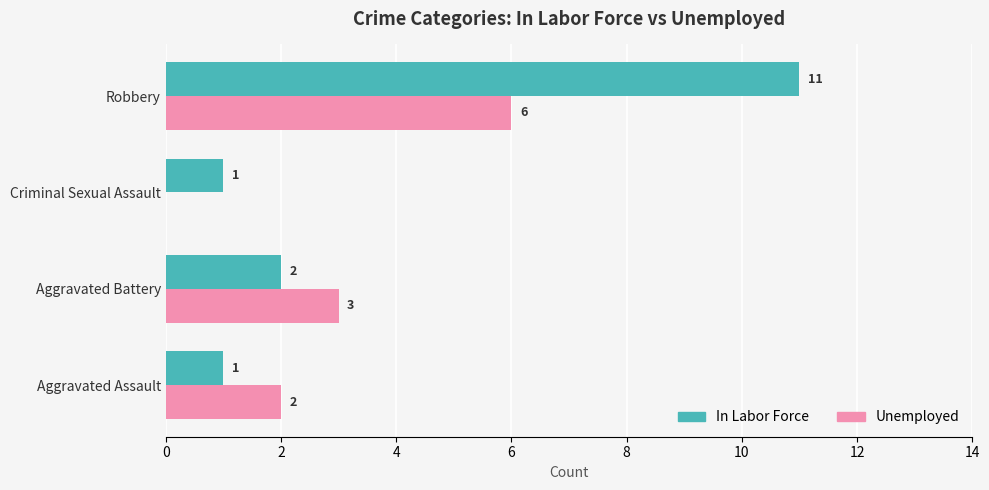

At which category is the sum across all series the highest?

Robbery